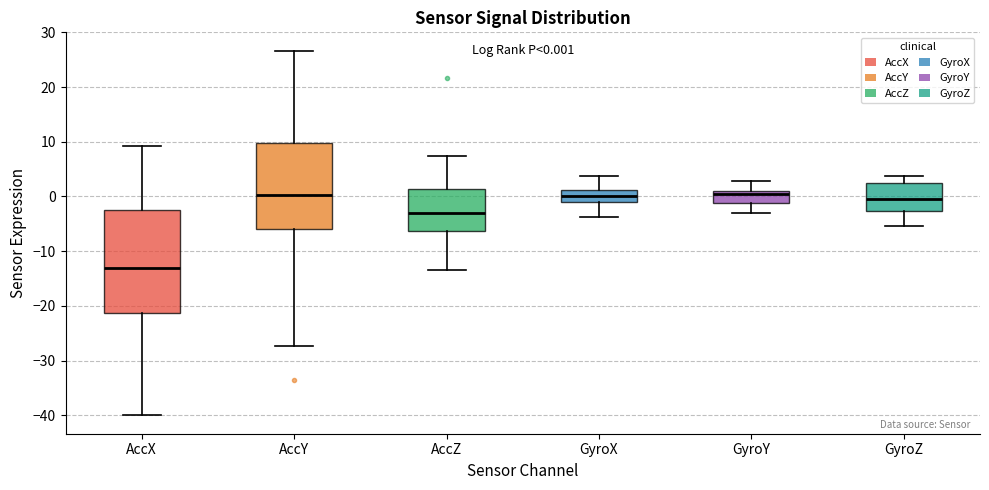

Comparing the boxes themselves (not the whiskers), which one is the tallest?

AccX